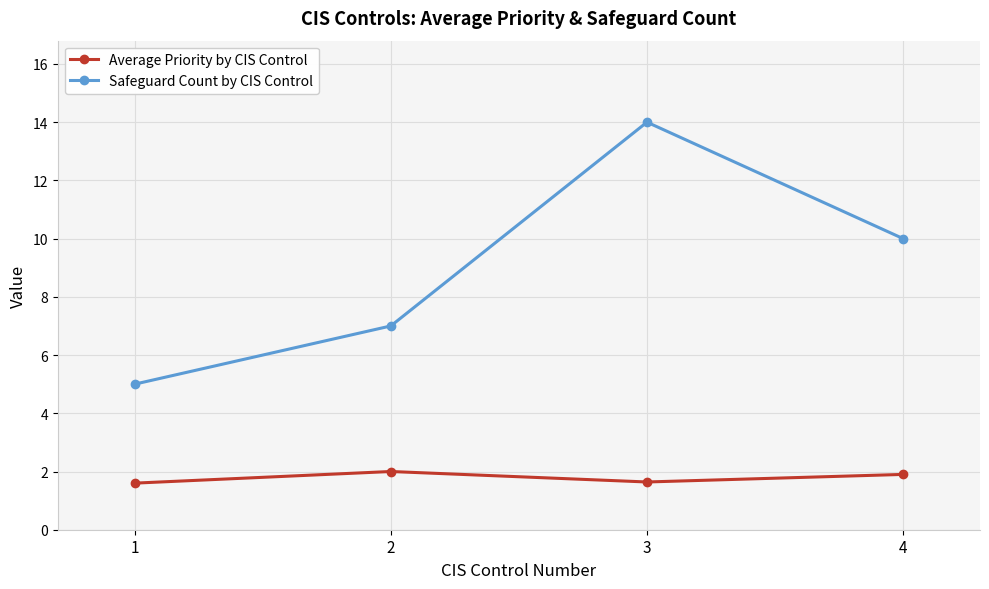

The Average Priority by CIS Control series shows 0.5 at 2. True or false?

False